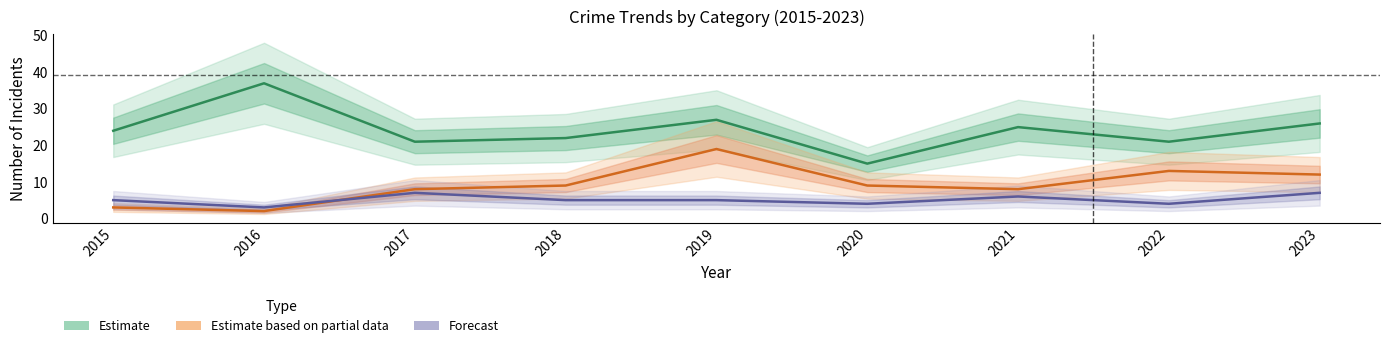

At how many categories does at least one series exceed 28?

1